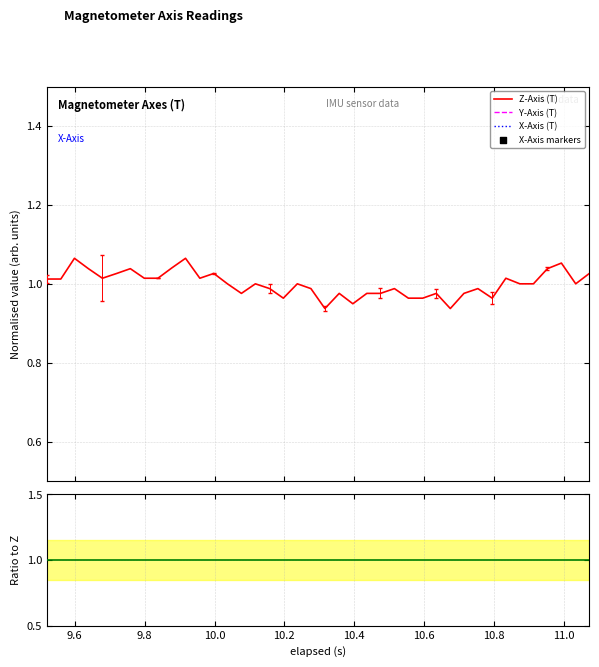

At how many categories does at least one series exceed 0?

40